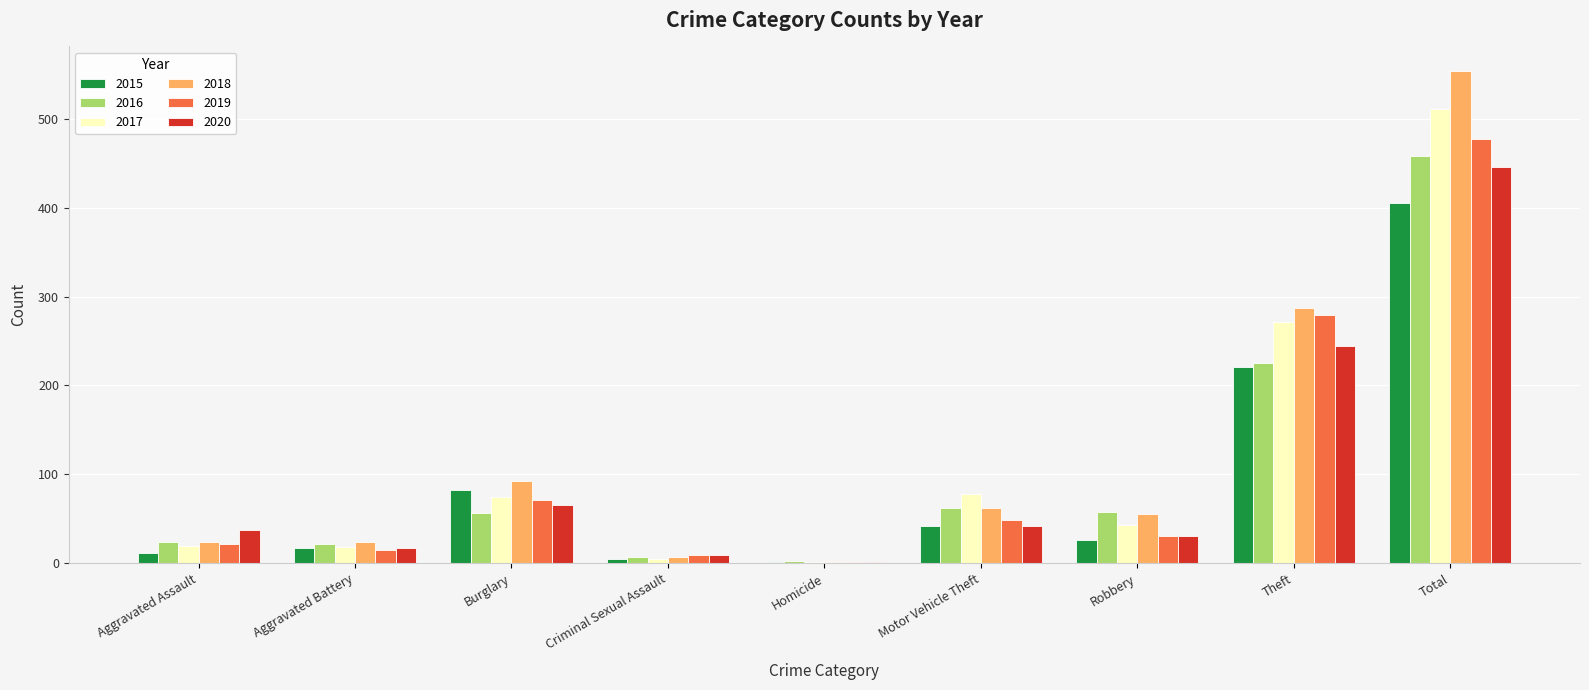

Where is 2017 nearest to the value 256?

Theft